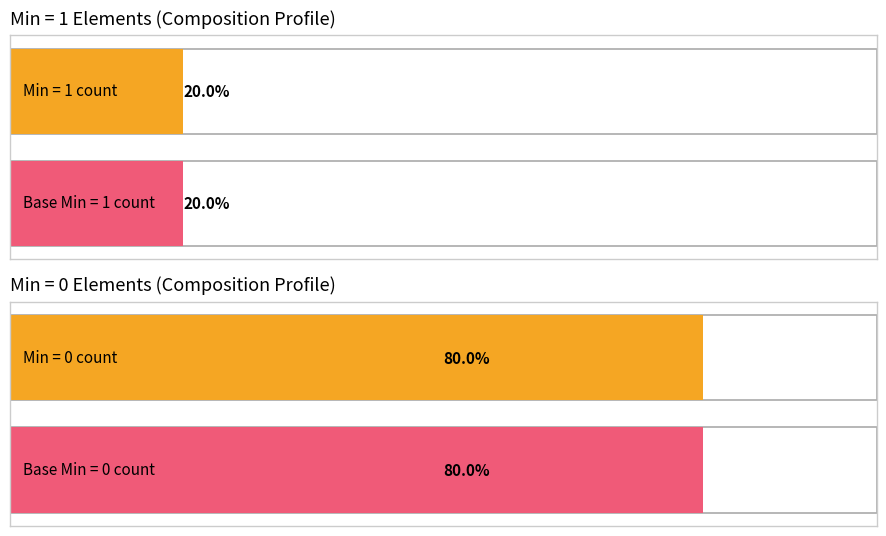

The Min series shows 2 at Composition.status. True or false?

False